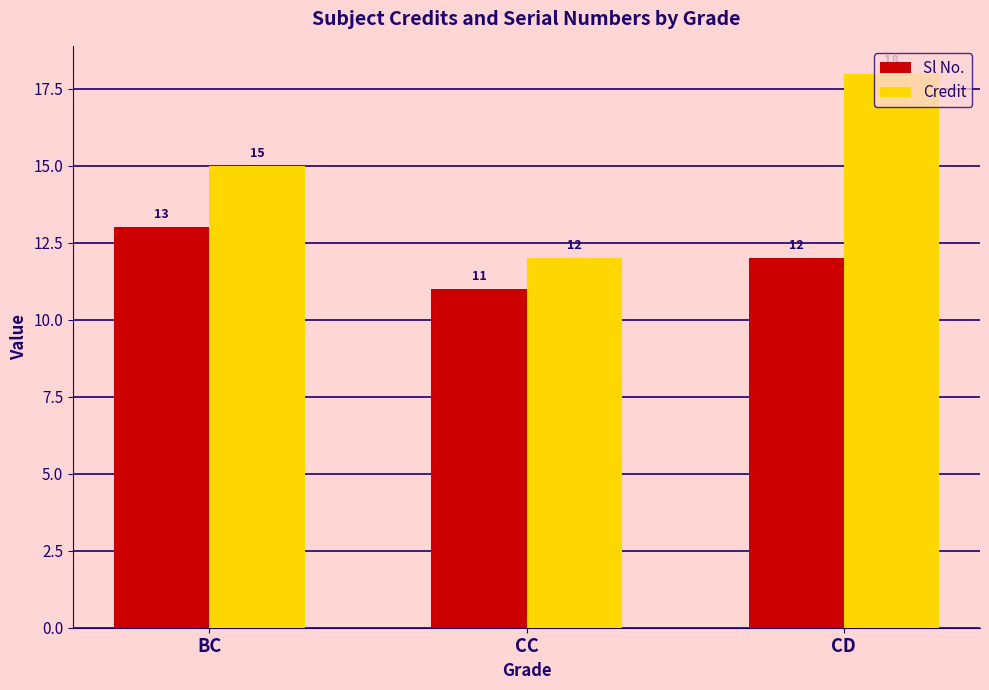

What is the sum of all Credit values?

45